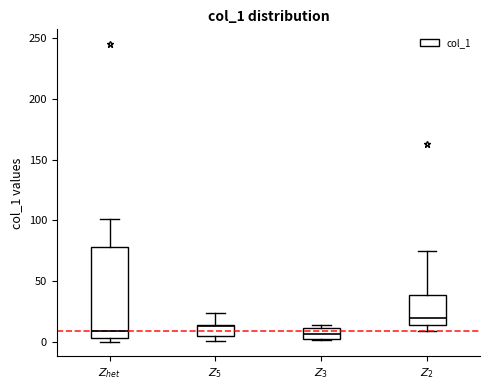

Which box's median line is the highest?

$Z_2$